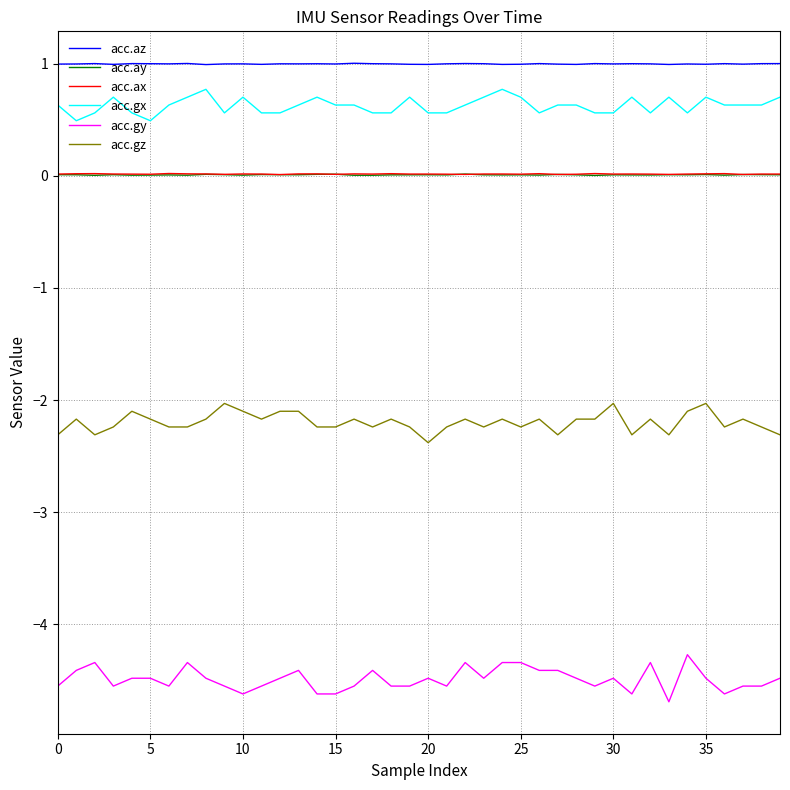

What is the minimum value shown in the chart?

-4.7